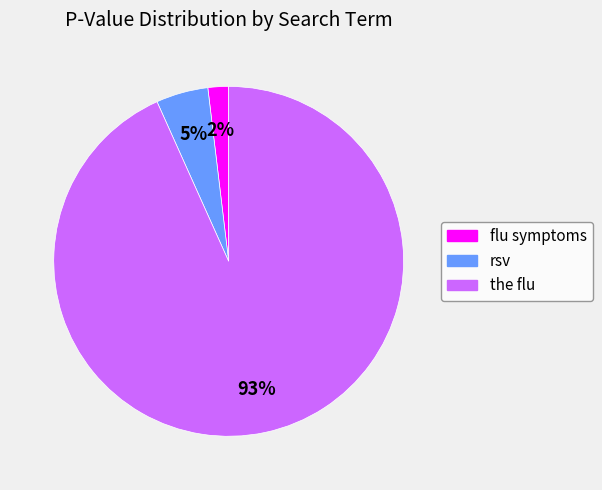

Which slice is the largest?

the flu